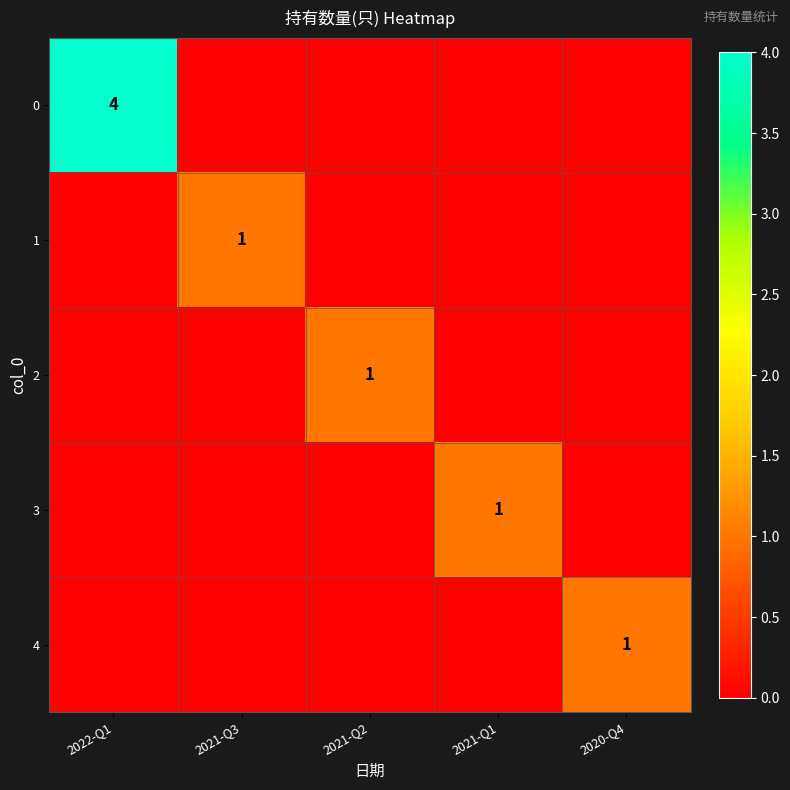

Between 2021-Q3 and 2021-Q1, which series saw the biggest shift?

1